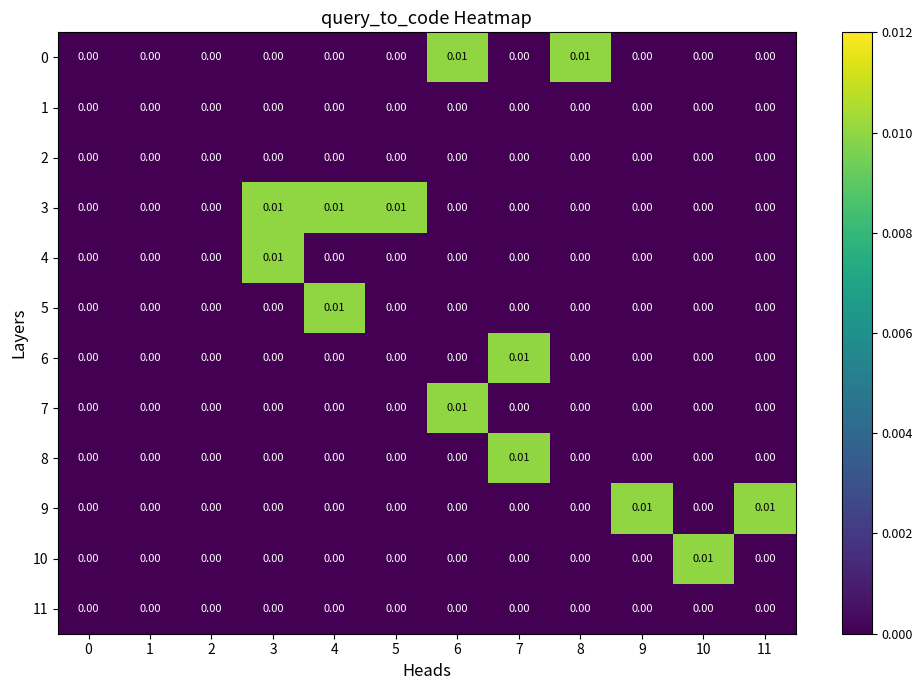

How many distinct data groups are displayed?

12